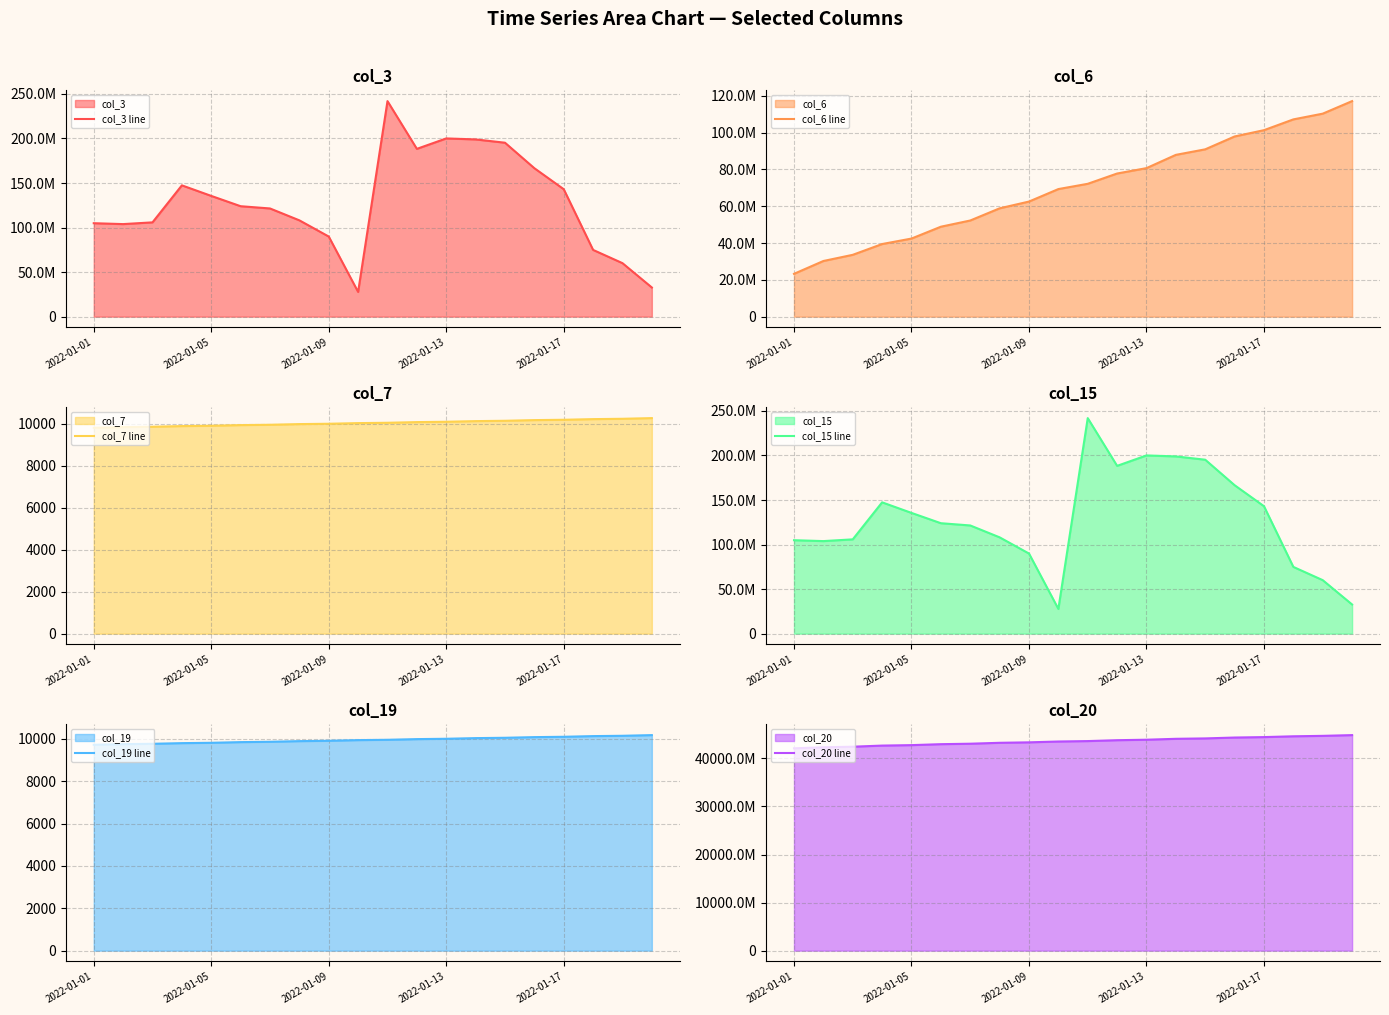

At which label does col_19 line reach its minimum?

2022-01-01